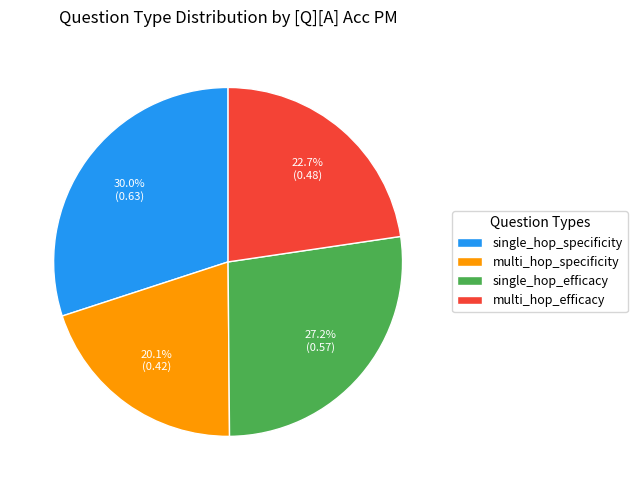

To the nearest percent, what is the average slice percentage?

25%